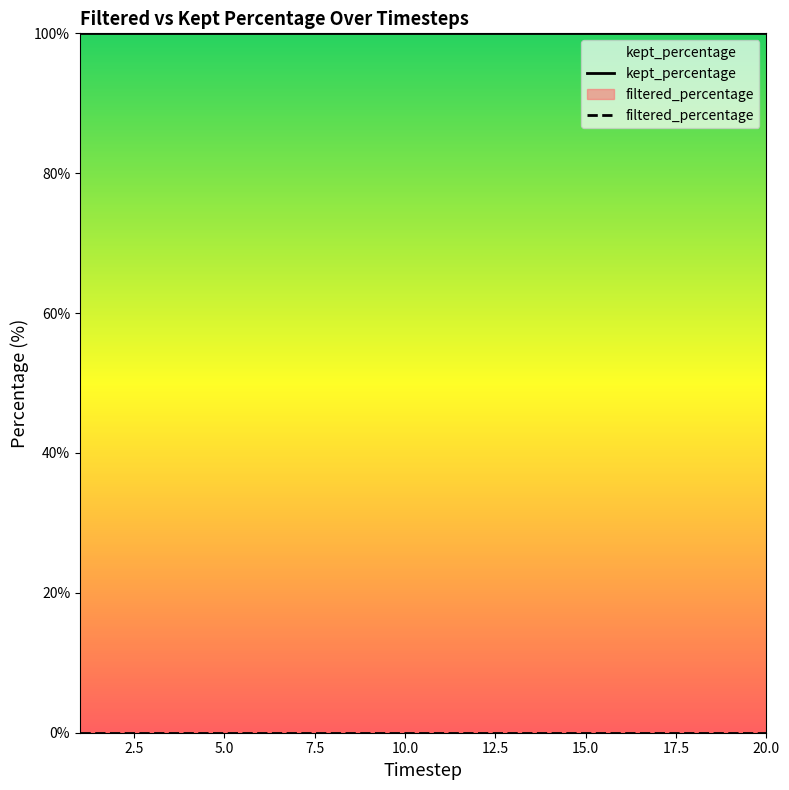

What is the lowest value of the kept_percentage series?

100